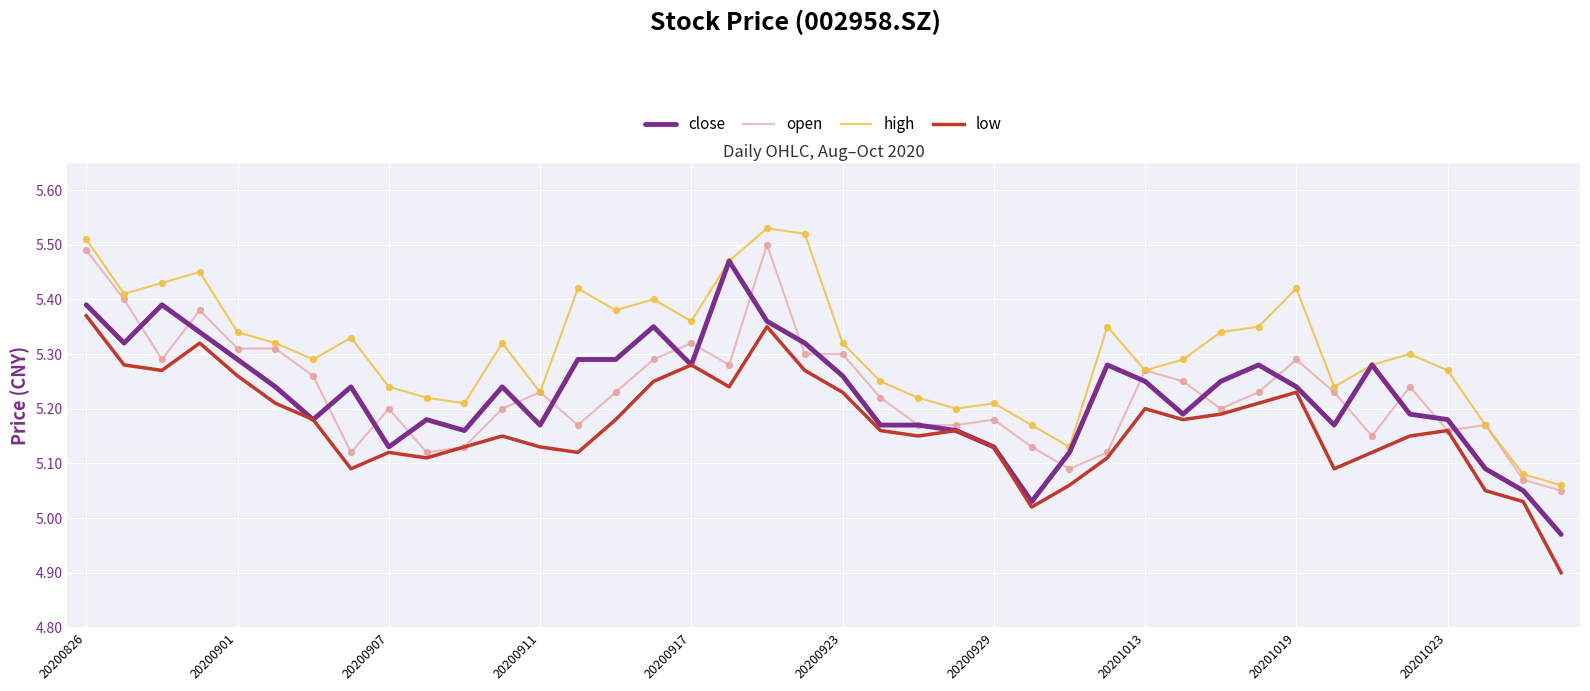

What are all the series names shown in the legend?

close, open, high, low